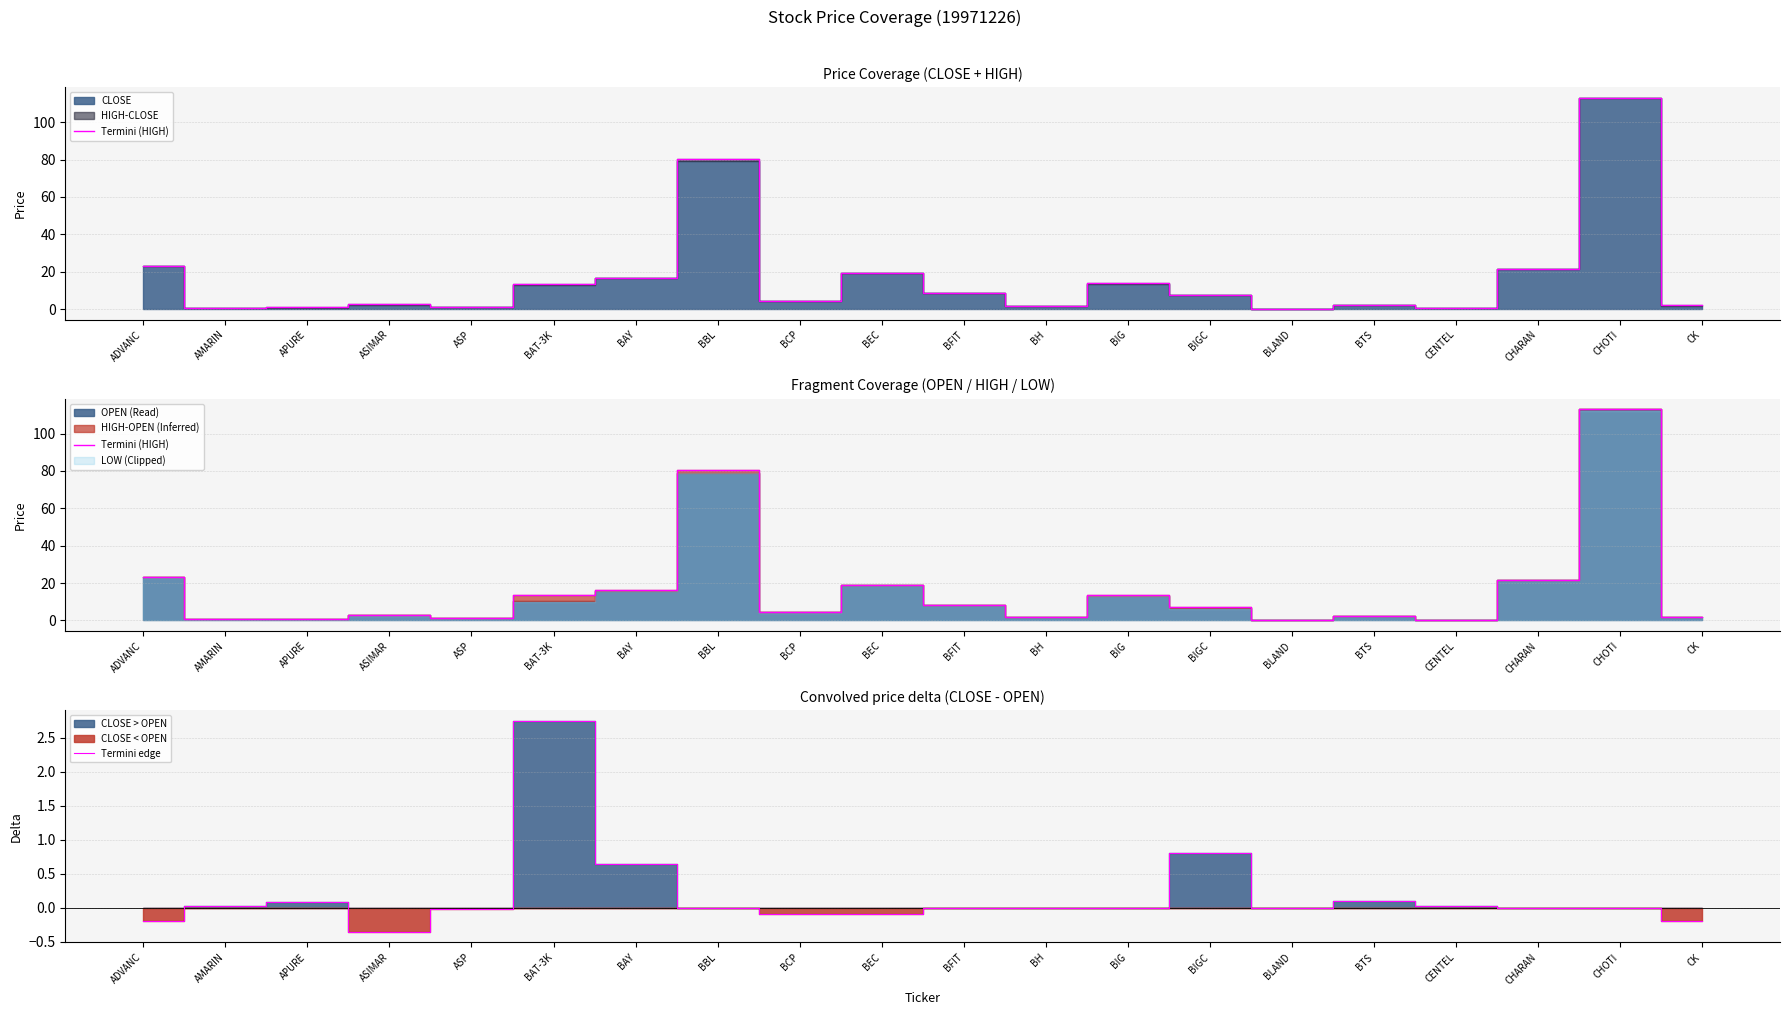

True or false: Termini (HIGH) and Termini edge intersect in this chart.

False